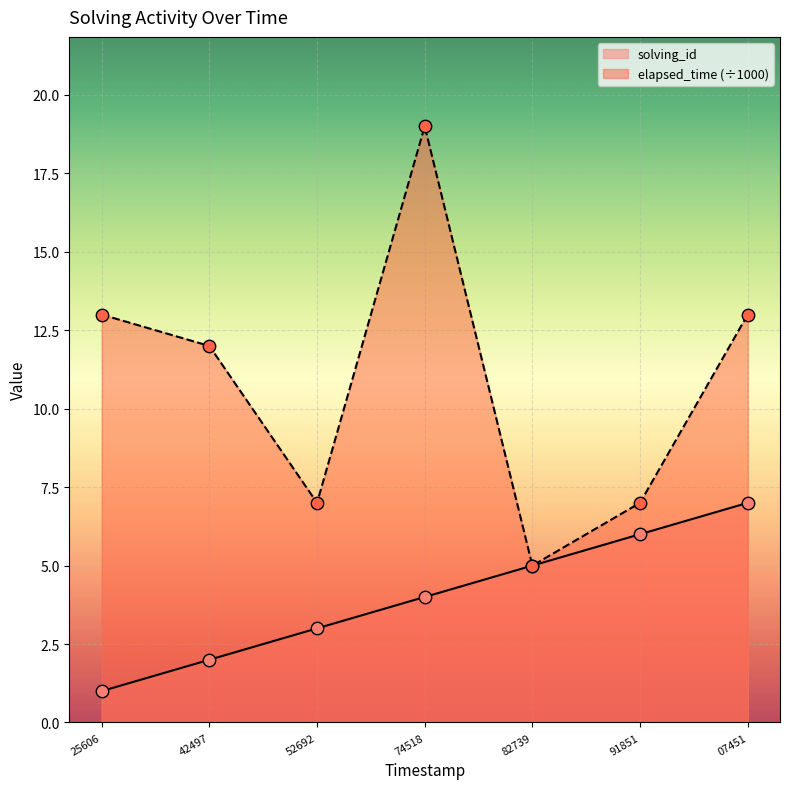

Which series contains the highest Y value?

elapsed_time